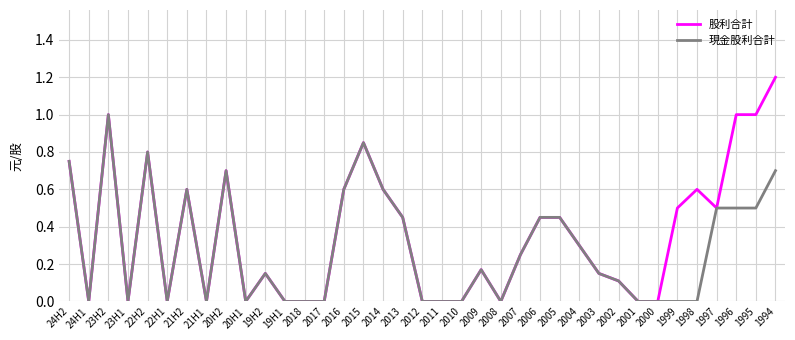

Which series has the widest spread of values?

股利合計